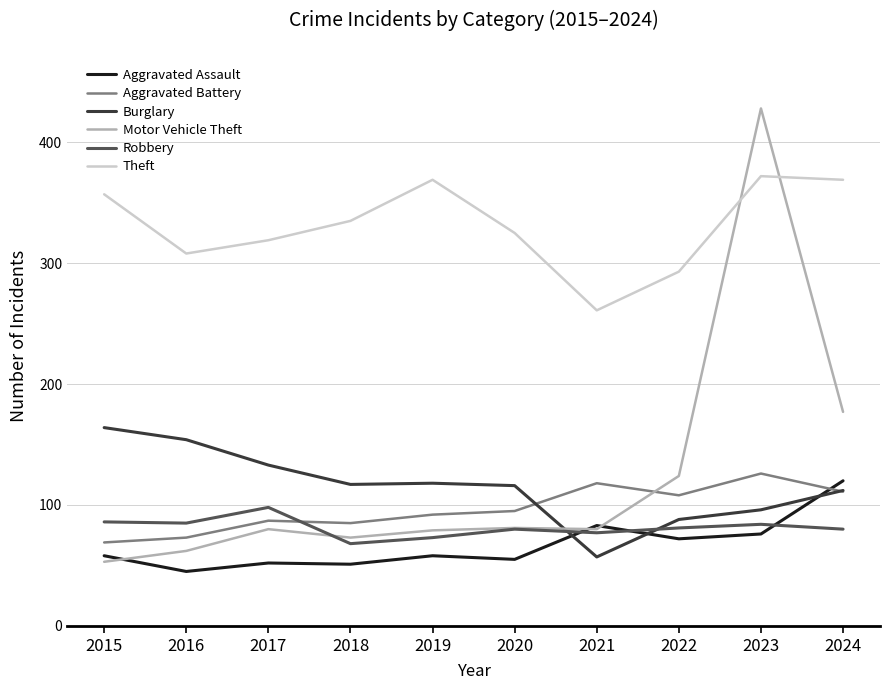

How many times do Aggravated Battery and Aggravated Assault cross each other?

1